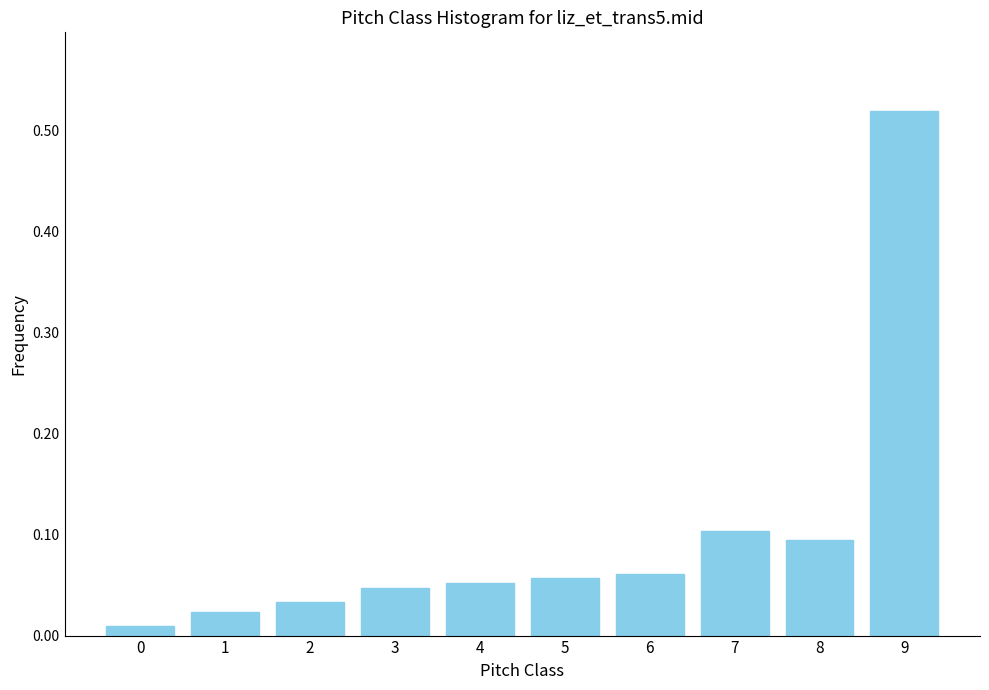

Which label corresponds to the largest value in the chart?

9